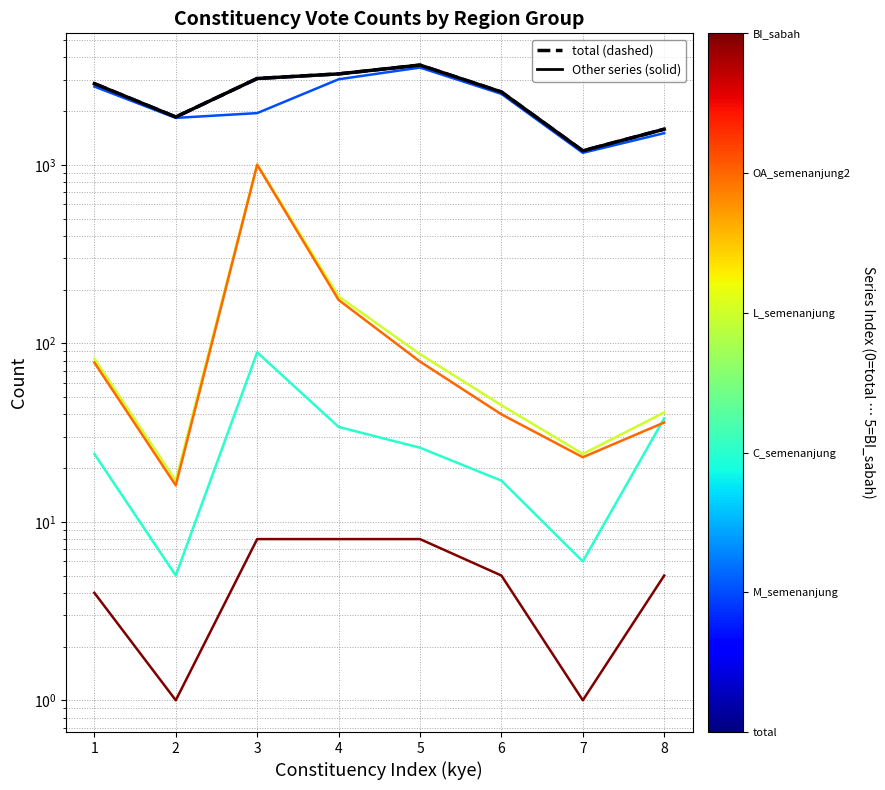

True or false: M_semenanjung and total cross at least once.

False